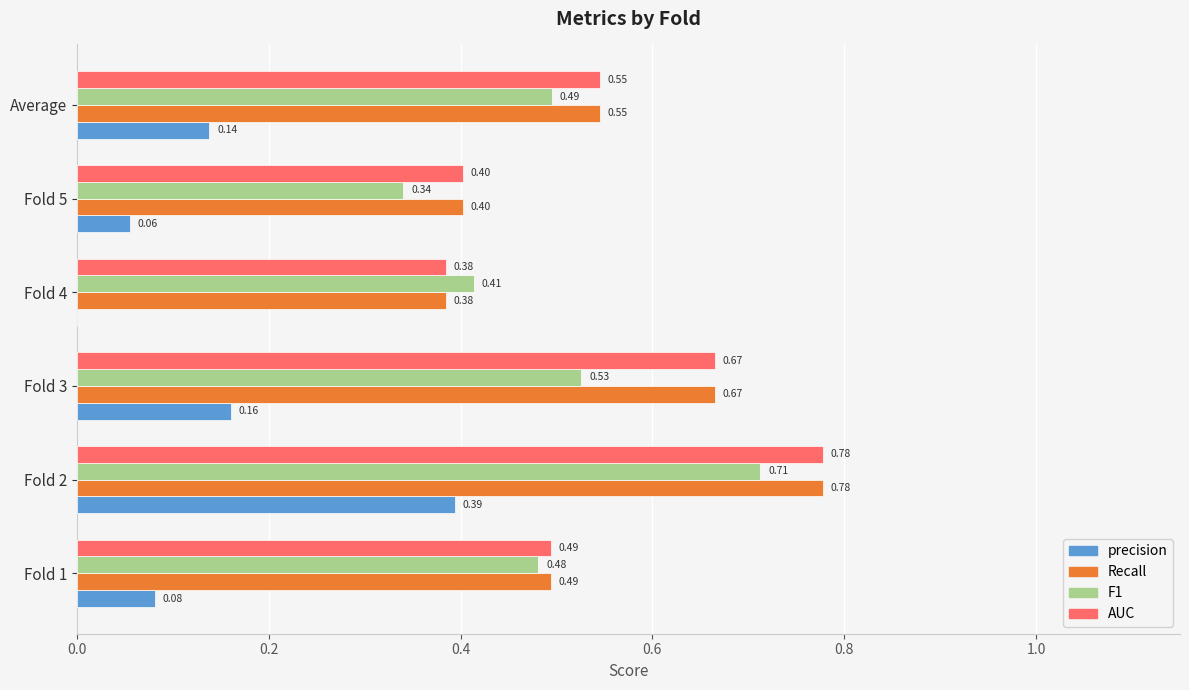

What is the sum of the F1 values at Fold 1 and Fold 2?

1.2